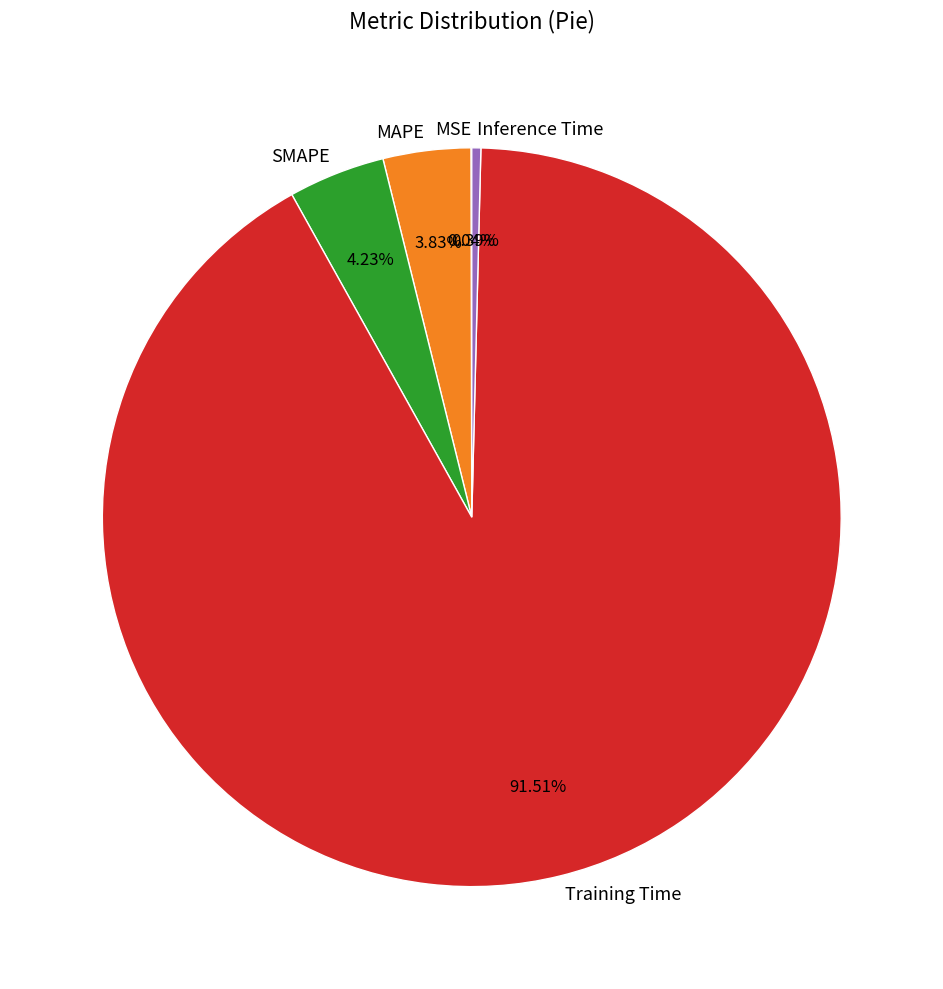

Is there any slice that represents more than half of the pie?

Yes